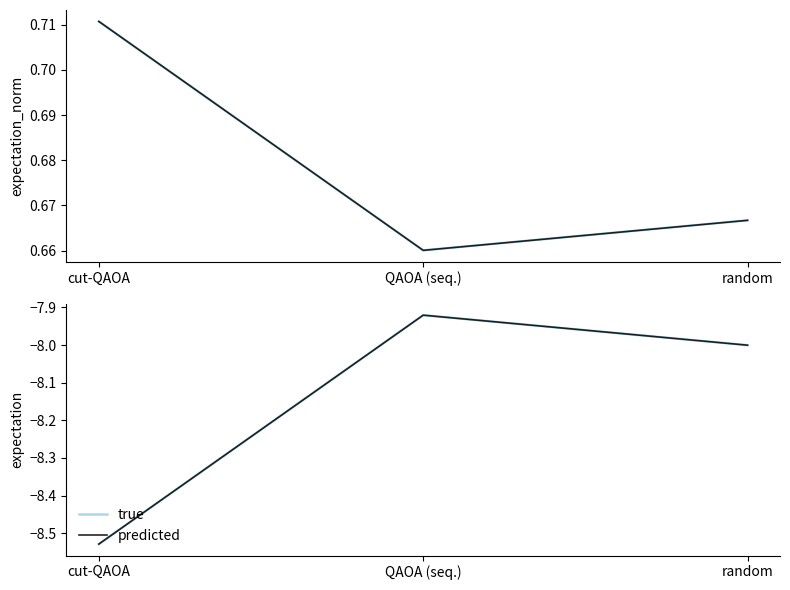

What is the minimum value for predicted?

-8.5